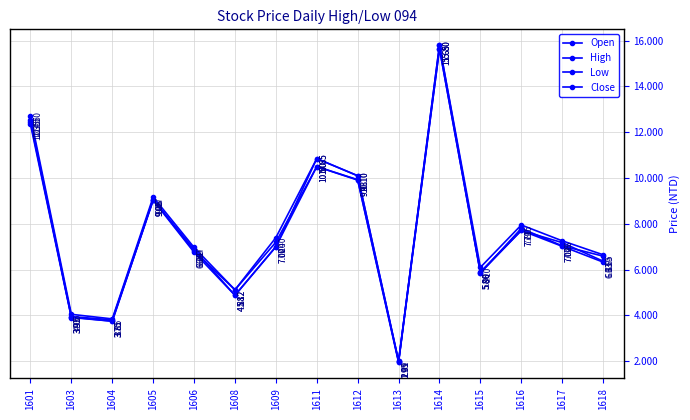

Reading right to left, extract all data points from this chart.

Open: 1618=6.6	1617=7.0	1616=7.8	1615=5.9	1614=15.7	1613=2.0	1612=10.1	1611=10.8	1609=7.0	1608=4.9	1606=6.9	1605=9.1	1604=3.8	1603=3.9	1601=12.4
High: 1618=6.7	1617=7.3	1616=8.0	1615=6.1	1614=15.8	1613=2.0	1612=10.1	1611=10.8	1609=7.4	1608=5.1	1606=7.0	1605=9.2	1604=3.9	1603=4.0	1601=12.7
Low: 1618=6.3	1617=7.0	1616=7.7	1615=5.9	1614=15.7	1613=1.9	1612=9.9	1611=10.5	1609=7.0	1608=4.9	1606=6.8	1605=9.0	1604=3.8	1603=3.9	1601=12.3
Close: 1618=6.4	1617=7.2	1616=7.7	1615=5.9	1614=15.8	1613=2.0	1612=9.9	1611=10.5	1609=7.2	1608=5.1	1606=6.8	1605=9.1	1604=3.8	1603=4.0	1601=12.6